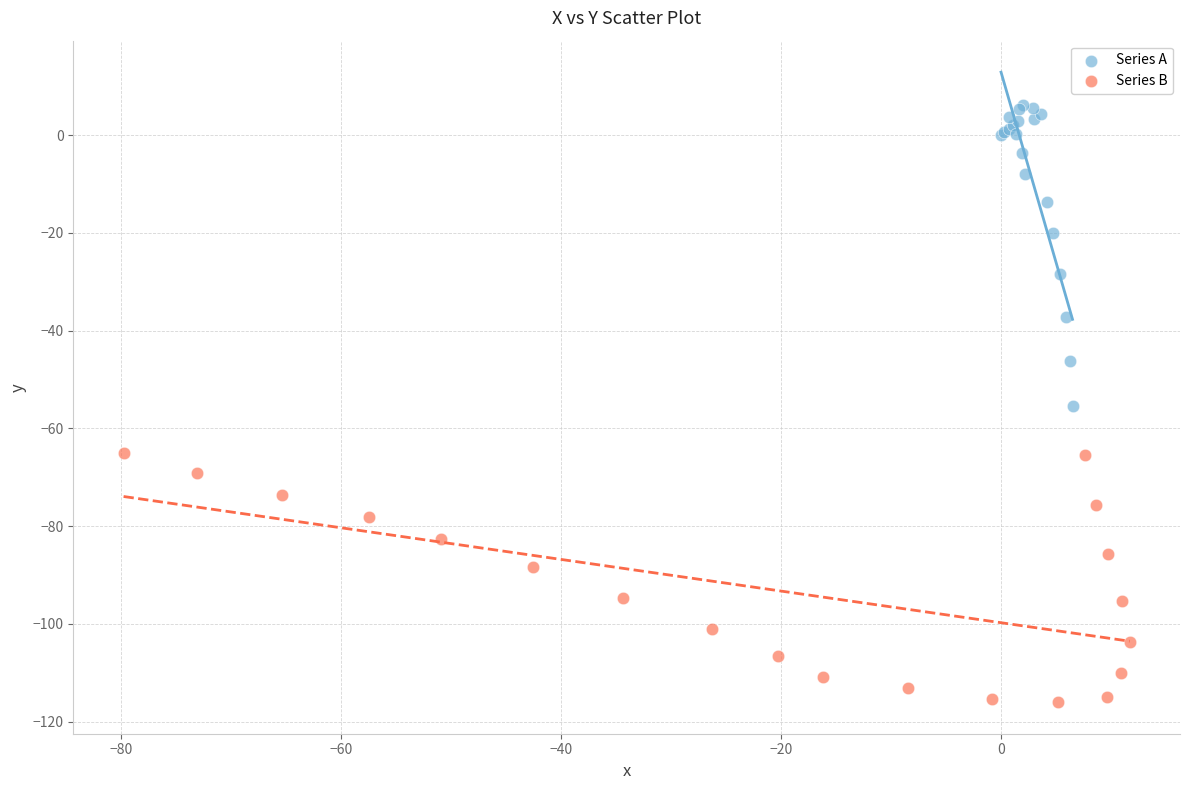

Which series contains the highest Y value?

Series A